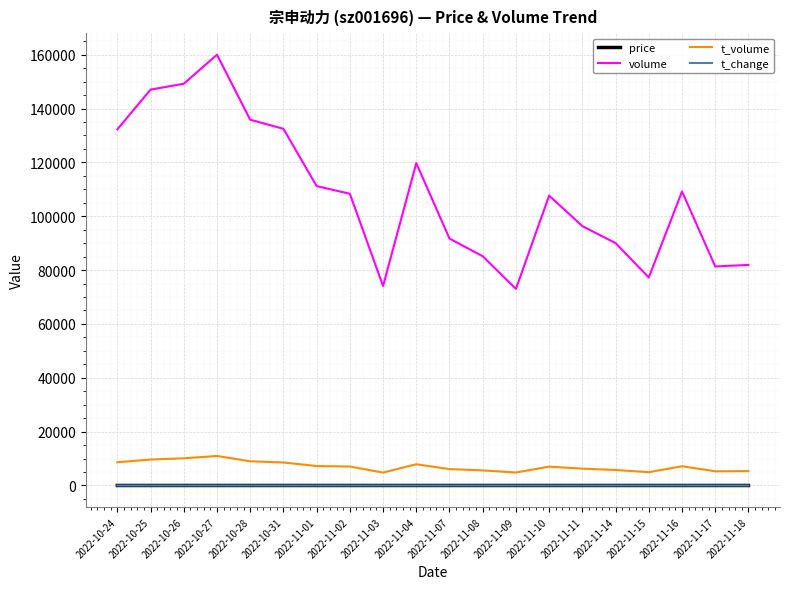

Where is volume nearest to the value 116506?

2022-11-04